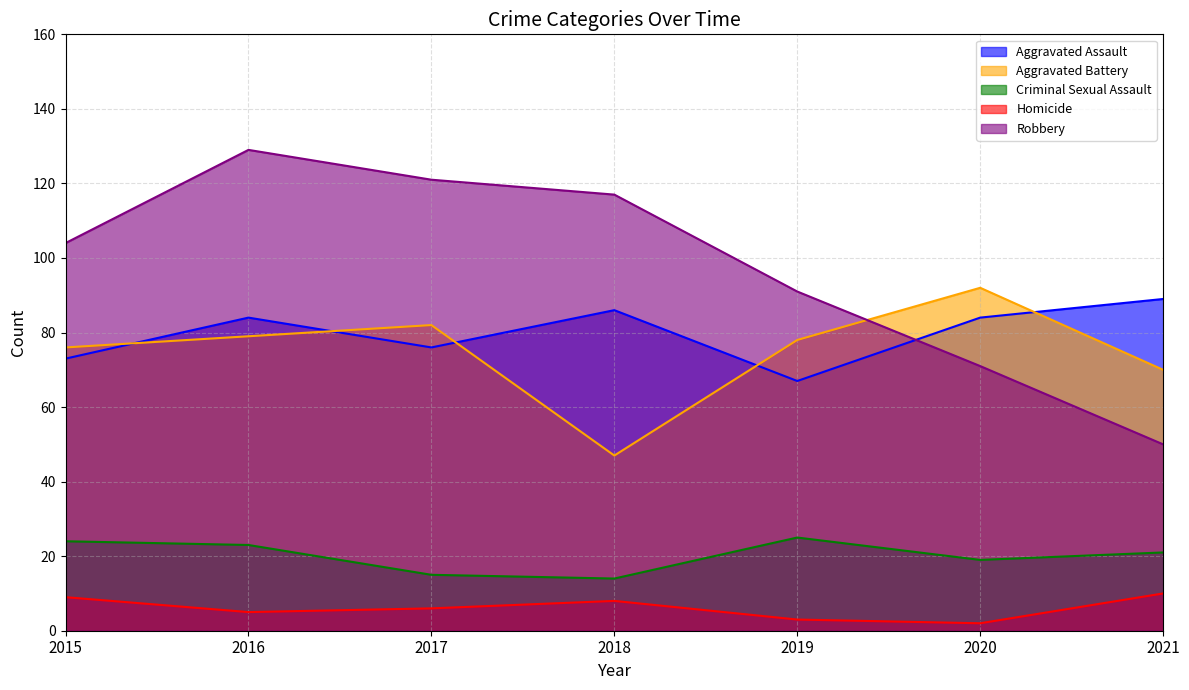

Which series changed the most between 2016 and 2017?

Aggravated Assault